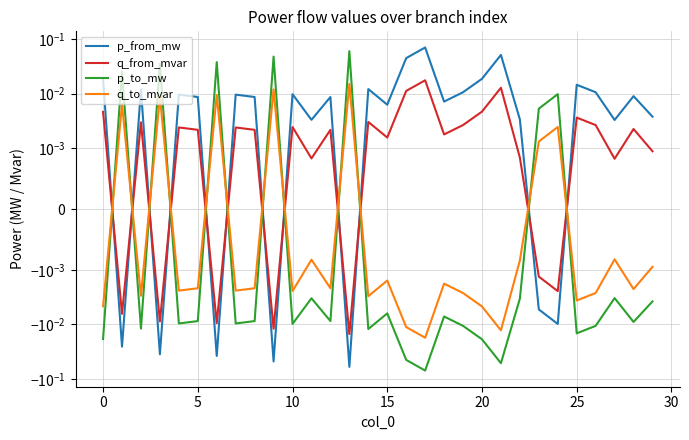

Count the number of data series in this chart.

4